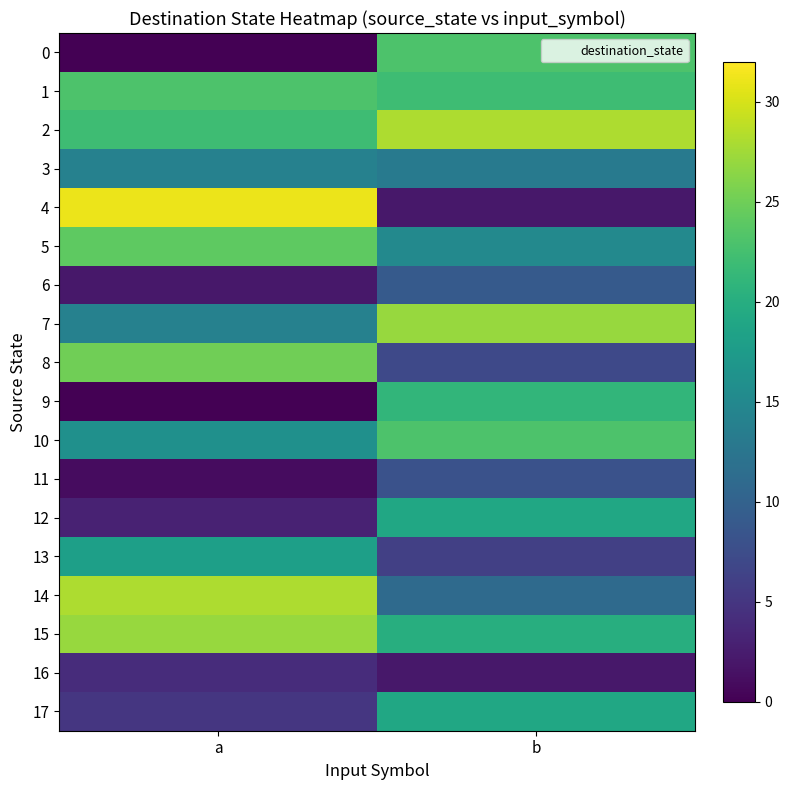

Rank the series at a from highest to lowest value.

4, 14, 15, 8, 5, 1, 2, 13, 10, 3, 7, 17, 16, 12, 6, 11, 0, 9